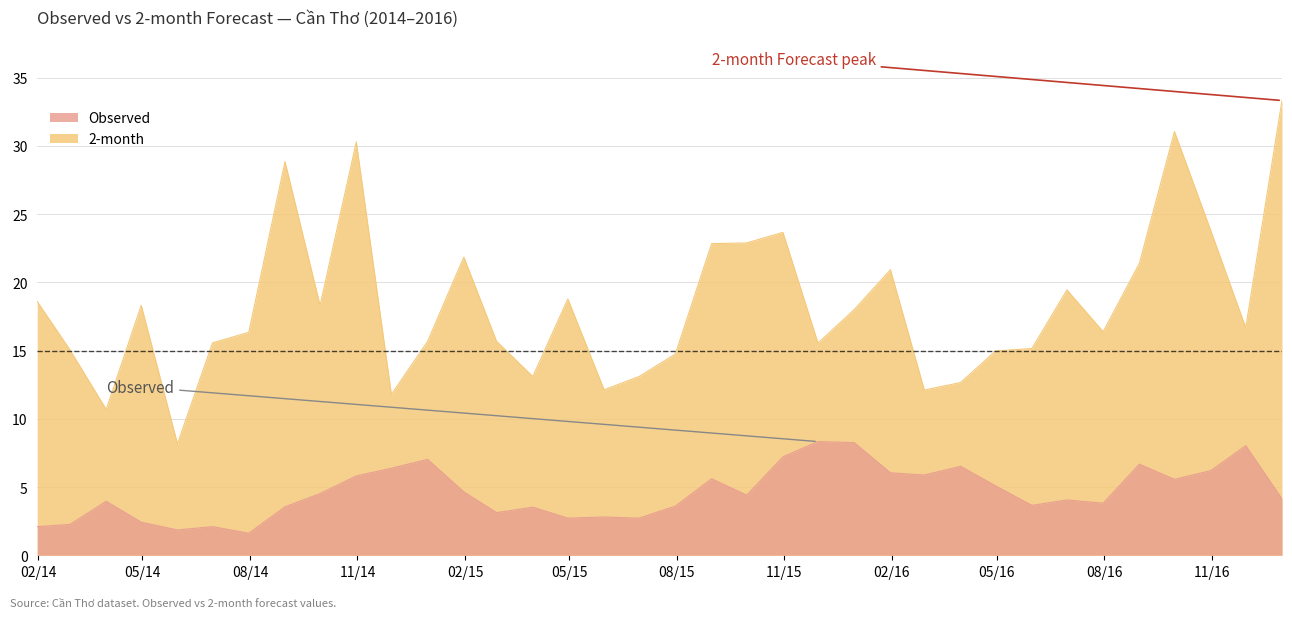

In Observed, how many points are higher than both neighbors (excluding endpoints)?

11